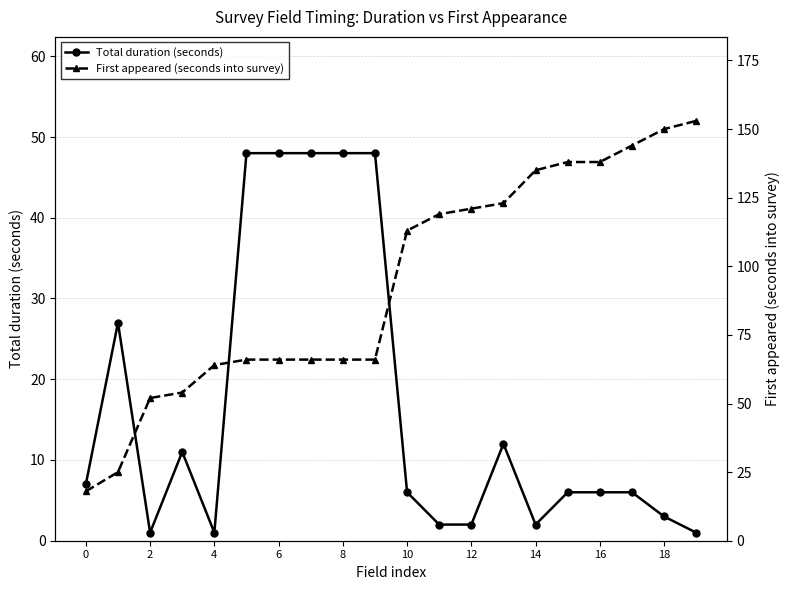

What is the approximate value of First appeared (seconds into survey) at 17?

144